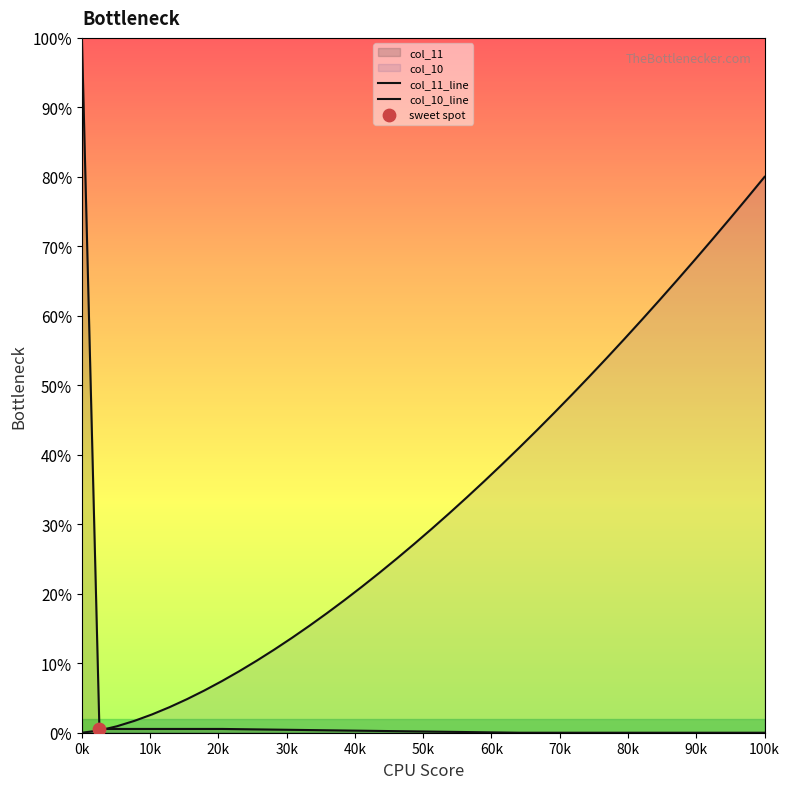

At how many categories does at least one series exceed 0?

40